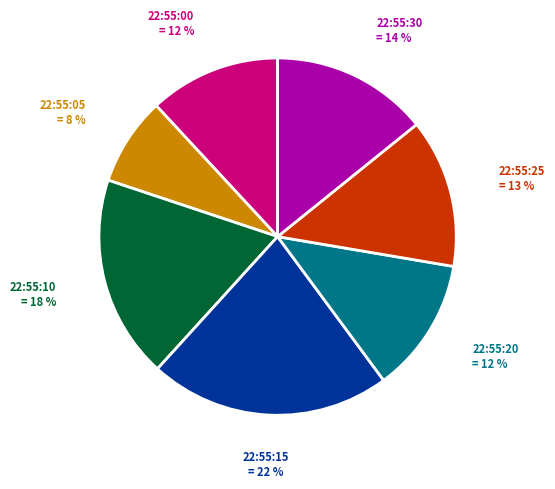

Is there a majority slice in this chart?

No